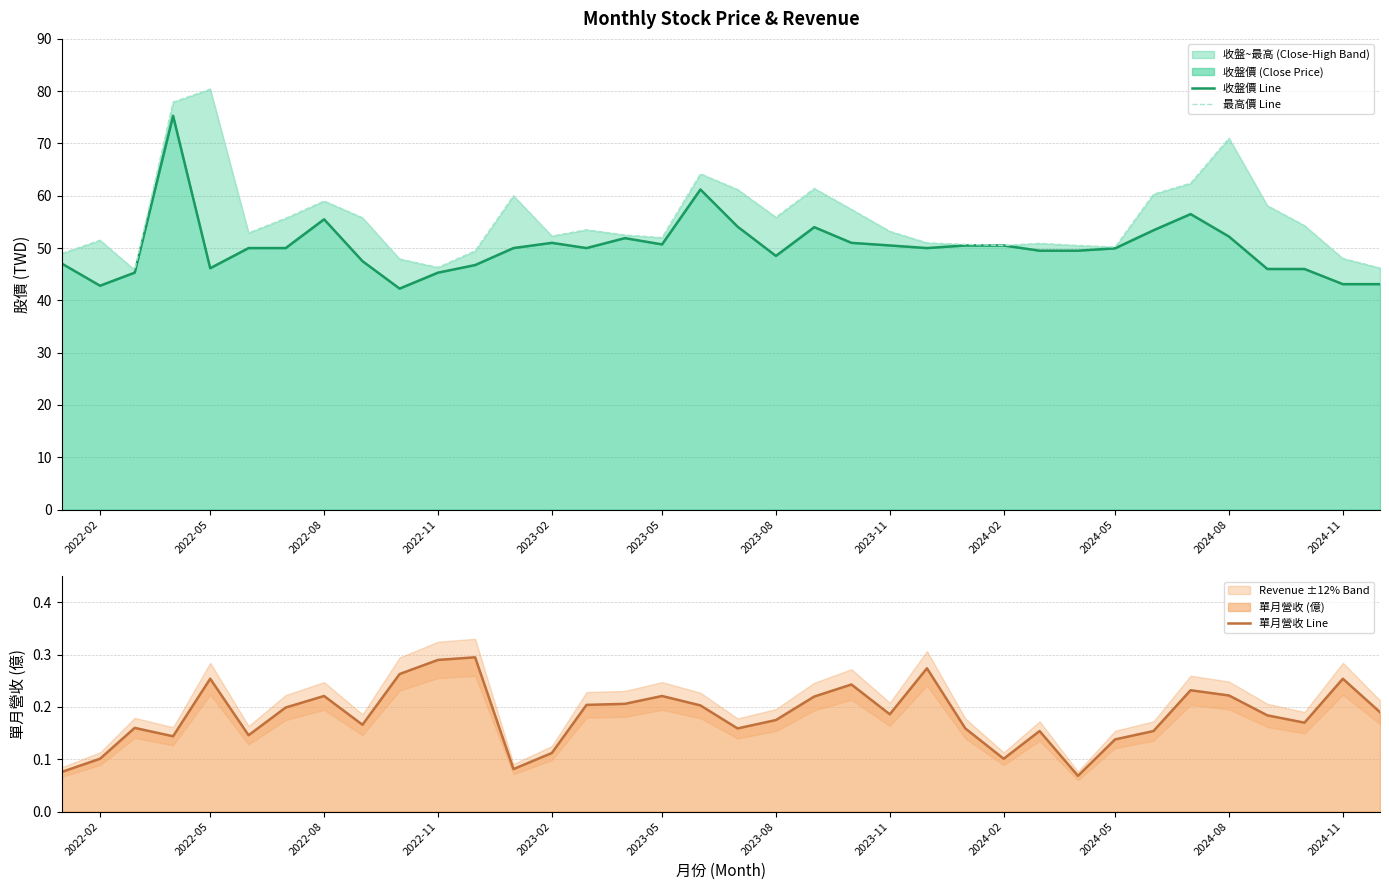

True or false: 單月營收 Line has a value of 0.2 at 2023-02.

False